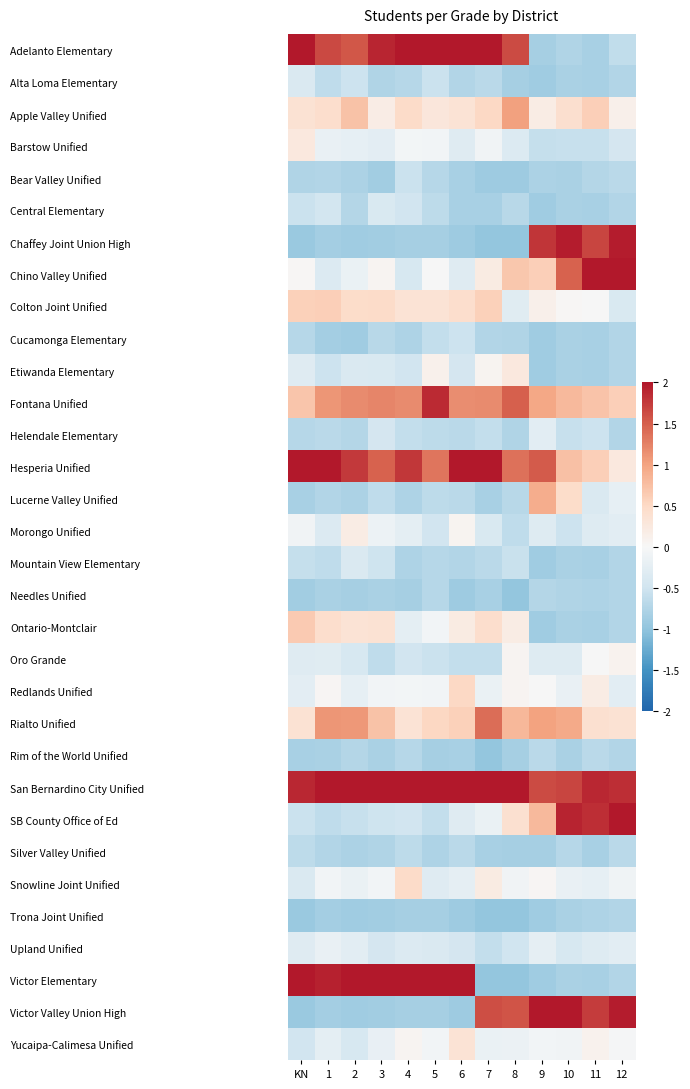

Reading left to right, what are all the values shown in this chart?

Adelanto Elementary: KN=2.3	1=1.7	2=1.5	3=1.9	4=2.3	5=2.1	6=2.3	7=2.2	8=1.6	9=-0.8	10=-0.8	11=-0.8	12=-0.6
Alta Loma Elementary: KN=-0.4	1=-0.6	2=-0.5	3=-0.8	4=-0.7	5=-0.5	6=-0.7	7=-0.7	8=-0.8	9=-0.9	10=-0.8	11=-0.8	12=-0.7
Apple Valley Unified: KN=0.4	1=0.4	2=0.7	3=0.2	4=0.5	5=0.3	6=0.4	7=0.5	8=1.0	9=0.2	10=0.4	11=0.6	12=0.1
Barstow Unified: KN=0.3	1=-0.2	2=-0.2	3=-0.3	4=-0.1	5=-0.1	6=-0.3	7=-0.1	8=-0.4	9=-0.6	10=-0.6	11=-0.6	12=-0.4
Bear Valley Unified: KN=-0.8	1=-0.7	2=-0.8	3=-0.9	4=-0.5	5=-0.7	6=-0.8	7=-0.9	8=-0.9	9=-0.8	10=-0.8	11=-0.7	12=-0.7
Central Elementary: KN=-0.5	1=-0.5	2=-0.7	3=-0.4	4=-0.5	5=-0.7	6=-0.8	7=-0.8	8=-0.7	9=-0.9	10=-0.8	11=-0.8	12=-0.7
Chaffey Joint Union High: KN=-0.9	1=-0.9	2=-0.9	3=-0.9	4=-0.8	5=-0.8	6=-0.9	7=-1.0	8=-1.0	9=1.8	10=2.0	11=1.7	12=2.0
Chino Valley Unified: KN=0.0	1=-0.4	2=-0.2	3=0.1	4=-0.4	5=-0.0	6=-0.3	7=0.2	8=0.7	9=0.6	10=1.5	11=2.9	12=2.9
Colton Joint Unified: KN=0.6	1=0.6	2=0.5	3=0.5	4=0.4	5=0.3	6=0.4	7=0.6	8=-0.3	9=0.1	10=0.0	11=-0.0	12=-0.4
Cucamonga Elementary: KN=-0.7	1=-0.9	2=-0.9	3=-0.7	4=-0.8	5=-0.6	6=-0.5	7=-0.7	8=-0.8	9=-0.9	10=-0.8	11=-0.8	12=-0.7
Etiwanda Elementary: KN=-0.3	1=-0.5	2=-0.4	3=-0.4	4=-0.5	5=0.1	6=-0.5	7=0.1	8=0.3	9=-0.9	10=-0.8	11=-0.8	12=-0.7
Fontana Unified: KN=0.7	1=1.1	2=1.2	3=1.2	4=1.2	5=1.9	6=1.2	7=1.2	8=1.5	9=1.0	10=0.8	11=0.7	12=0.6
Helendale Elementary: KN=-0.7	1=-0.7	2=-0.7	3=-0.4	4=-0.6	5=-0.7	6=-0.7	7=-0.6	8=-0.8	9=-0.3	10=-0.6	11=-0.5	12=-0.7
Hesperia Unified: KN=2.7	1=2.2	2=1.8	3=1.5	4=1.8	5=1.3	6=2.5	7=2.4	8=1.4	9=1.5	10=0.7	11=0.6	12=0.3
Lucerne Valley Unified: KN=-0.8	1=-0.7	2=-0.8	3=-0.6	4=-0.8	5=-0.7	6=-0.7	7=-0.8	8=-0.7	9=0.9	10=0.5	11=-0.4	12=-0.2
Morongo Unified: KN=-0.1	1=-0.4	2=0.2	3=-0.1	4=-0.2	5=-0.5	6=0.1	7=-0.4	8=-0.6	9=-0.3	10=-0.5	11=-0.3	12=-0.3
Mountain View Elementary: KN=-0.6	1=-0.6	2=-0.4	3=-0.5	4=-0.8	5=-0.7	6=-0.7	7=-0.7	8=-0.6	9=-0.9	10=-0.8	11=-0.8	12=-0.7
Needles Unified: KN=-0.9	1=-0.8	2=-0.8	3=-0.8	4=-0.8	5=-0.7	6=-0.9	7=-0.8	8=-1.0	9=-0.7	10=-0.8	11=-0.8	12=-0.7
Ontario-Montclair: KN=0.6	1=0.4	2=0.4	3=0.4	4=-0.2	5=-0.1	6=0.2	7=0.4	8=0.2	9=-0.9	10=-0.8	11=-0.8	12=-0.7
Oro Grande: KN=-0.3	1=-0.3	2=-0.4	3=-0.6	4=-0.5	5=-0.5	6=-0.6	7=-0.6	8=0.1	9=-0.3	10=-0.3	11=-0.0	12=0.1
Redlands Unified: KN=-0.3	1=0.0	2=-0.2	3=-0.1	4=-0.1	5=-0.1	6=0.5	7=-0.2	8=0.1	9=-0.0	10=-0.2	11=0.2	12=-0.3
Rialto Unified: KN=0.4	1=1.1	2=1.1	3=0.7	4=0.4	5=0.5	6=0.6	7=1.4	8=0.8	9=1.0	10=0.9	11=0.4	12=0.4
Rim of the World Unified: KN=-0.8	1=-0.8	2=-0.7	3=-0.8	4=-0.7	5=-0.8	6=-0.8	7=-1.0	8=-0.8	9=-0.7	10=-0.8	11=-0.7	12=-0.7
San Bernardino City Unified: KN=1.9	1=3.0	2=2.8	3=3.2	4=2.7	5=2.8	6=2.2	7=2.1	8=3.2	9=1.6	10=1.7	11=1.9	12=1.8
SB County Office of Ed: KN=-0.5	1=-0.6	2=-0.6	3=-0.5	4=-0.5	5=-0.6	6=-0.3	7=-0.2	8=0.4	9=0.8	10=1.9	11=1.8	12=2.0
Silver Valley Unified: KN=-0.6	1=-0.7	2=-0.8	3=-0.8	4=-0.7	5=-0.8	6=-0.7	7=-0.8	8=-0.8	9=-0.8	10=-0.7	11=-0.8	12=-0.7
Snowline Joint Unified: KN=-0.4	1=-0.1	2=-0.2	3=-0.1	4=0.5	5=-0.3	6=-0.2	7=0.2	8=-0.1	9=0.0	10=-0.2	11=-0.2	12=-0.1
Trona Joint Unified: KN=-0.9	1=-0.9	2=-0.9	3=-0.9	4=-0.8	5=-0.8	6=-0.9	7=-1.0	8=-1.0	9=-0.9	10=-0.8	11=-0.8	12=-0.7
Upland Unified: KN=-0.3	1=-0.2	2=-0.3	3=-0.4	4=-0.4	5=-0.4	6=-0.5	7=-0.6	8=-0.5	9=-0.2	10=-0.4	11=-0.3	12=-0.3
Victor Elementary: KN=2.4	1=1.9	2=2.5	3=2.3	4=2.5	5=2.5	6=2.1	7=-1.0	8=-1.0	9=-0.9	10=-0.8	11=-0.8	12=-0.7
Victor Valley Union High: KN=-0.9	1=-0.9	2=-0.9	3=-0.9	4=-0.8	5=-0.8	6=-0.9	7=1.6	8=1.6	9=3.2	10=2.7	11=1.7	12=2.0
Yucaipa-Calimesa Unified: KN=-0.5	1=-0.2	2=-0.4	3=-0.2	4=0.1	5=-0.1	6=0.4	7=-0.2	8=-0.1	9=-0.1	10=-0.1	11=0.1	12=-0.0